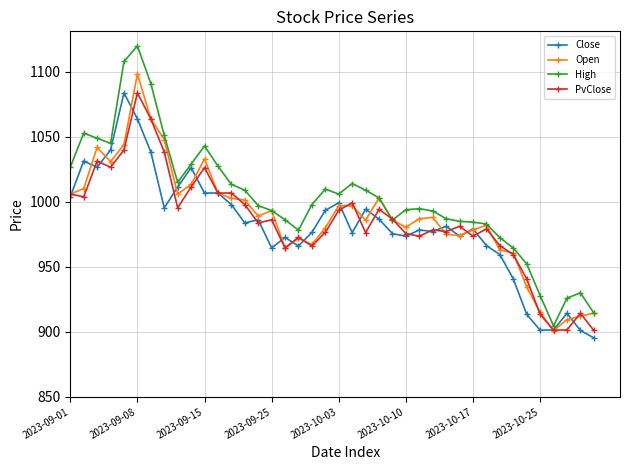

Which series has the widest spread of values?

High